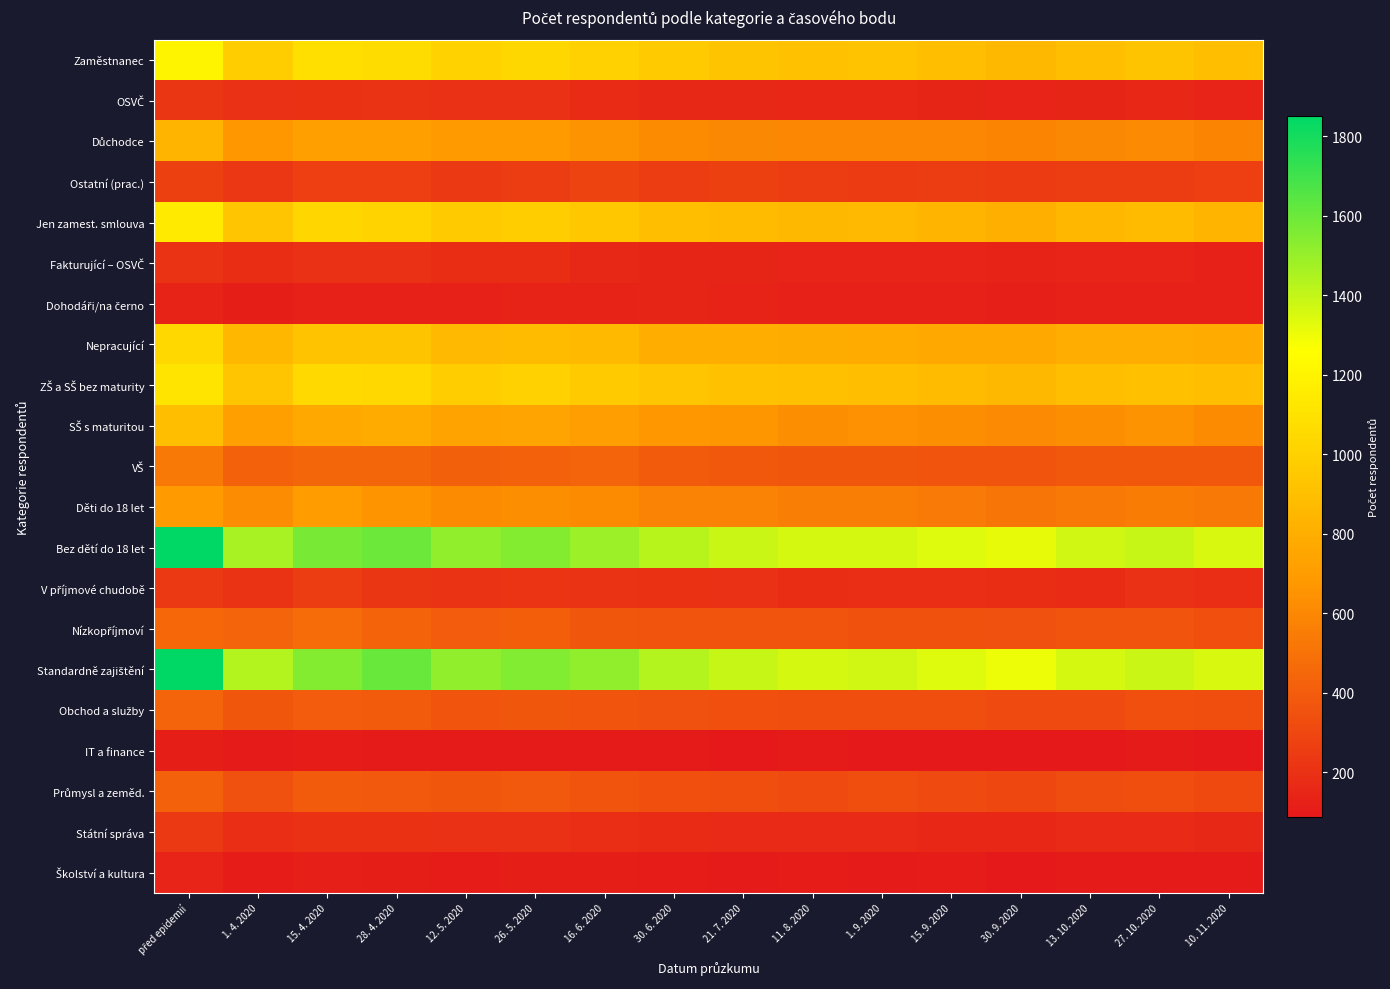

How many data points does each series have?

16